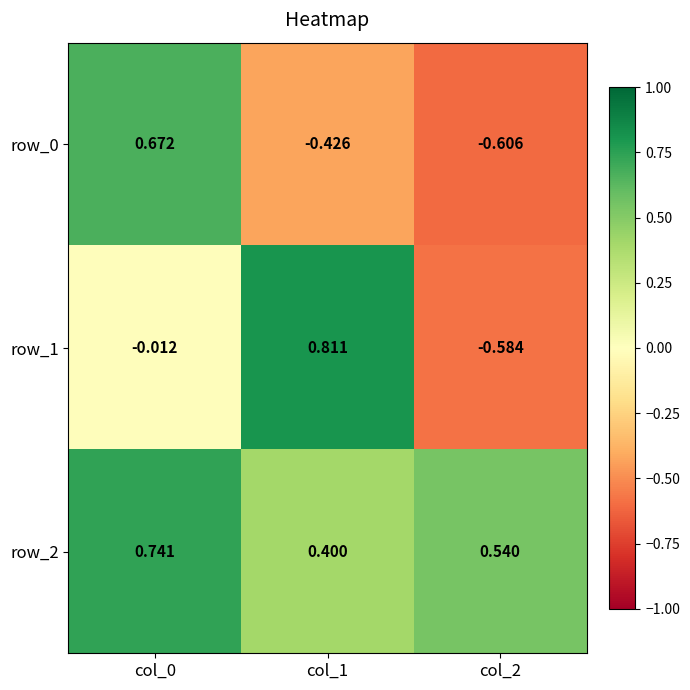

What is the sum of the row_2 values at col_0 and col_2?

1.3